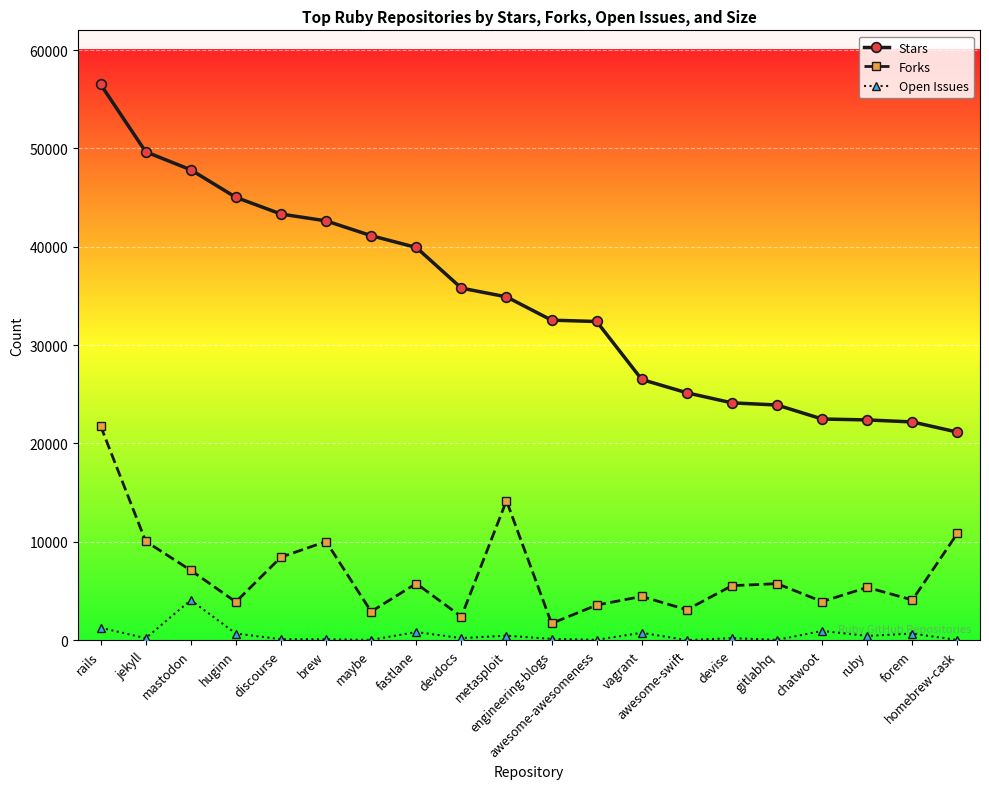

At which label does Stars first exceed 34906?

rails